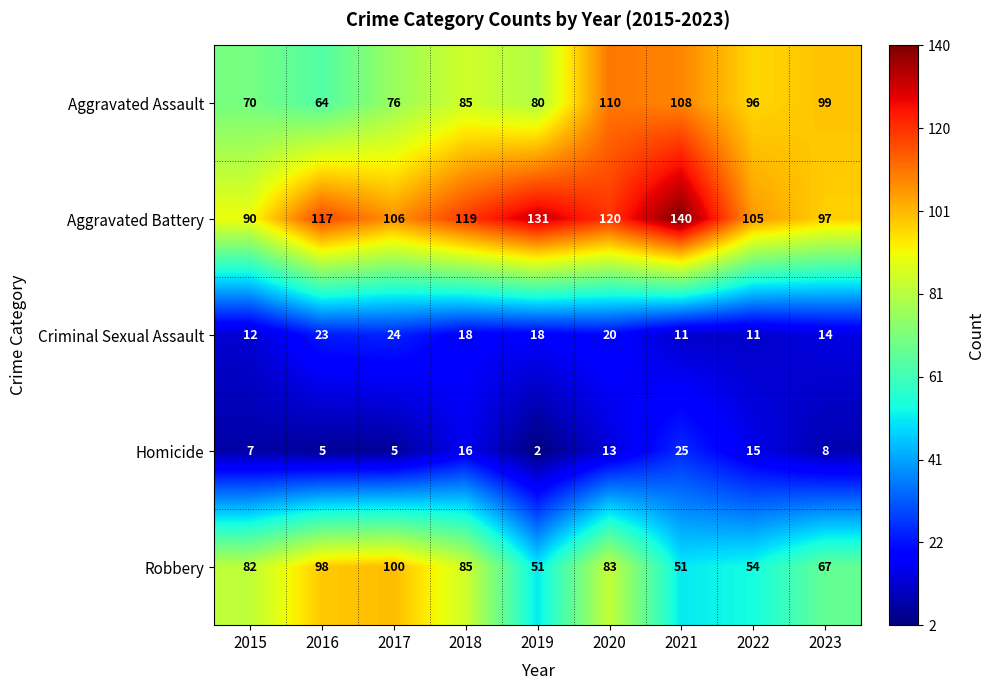

What is the spread (max minus min) of values at 2023?

91